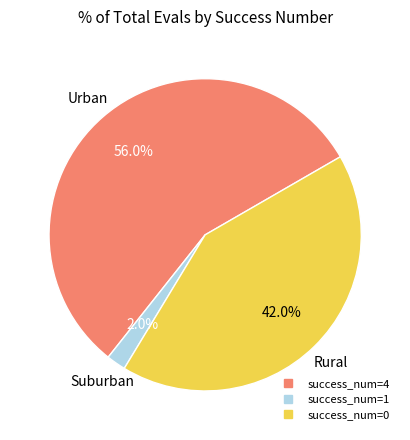

Does any single category account for the majority?

Yes